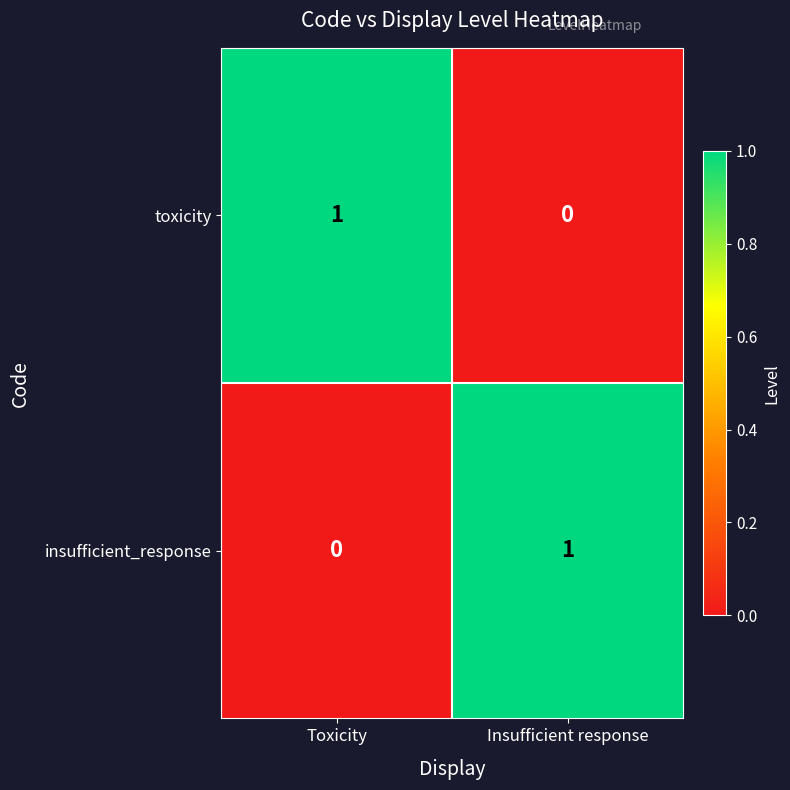

At which label is insufficient_response closest to 0?

Toxicity